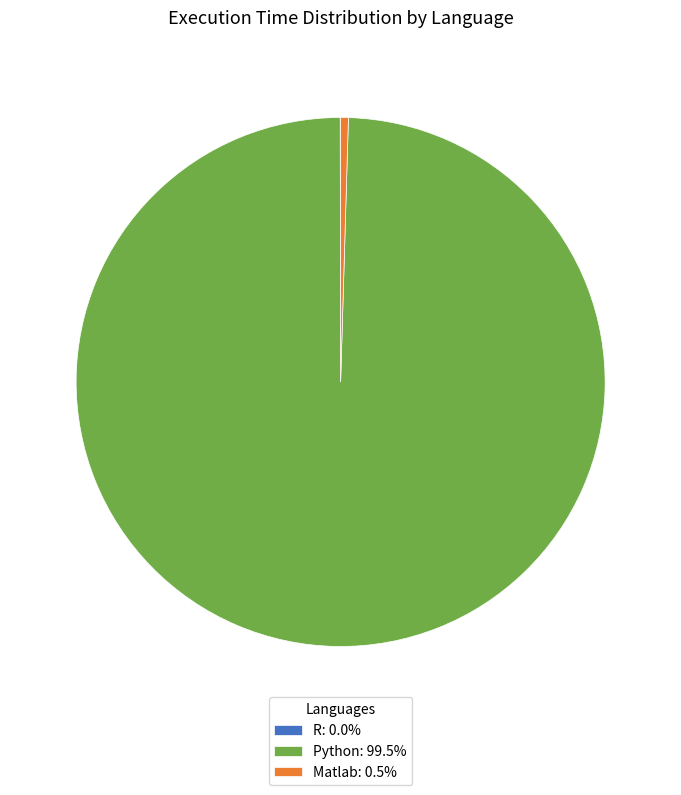

Is there any slice that represents more than half of the pie?

Yes